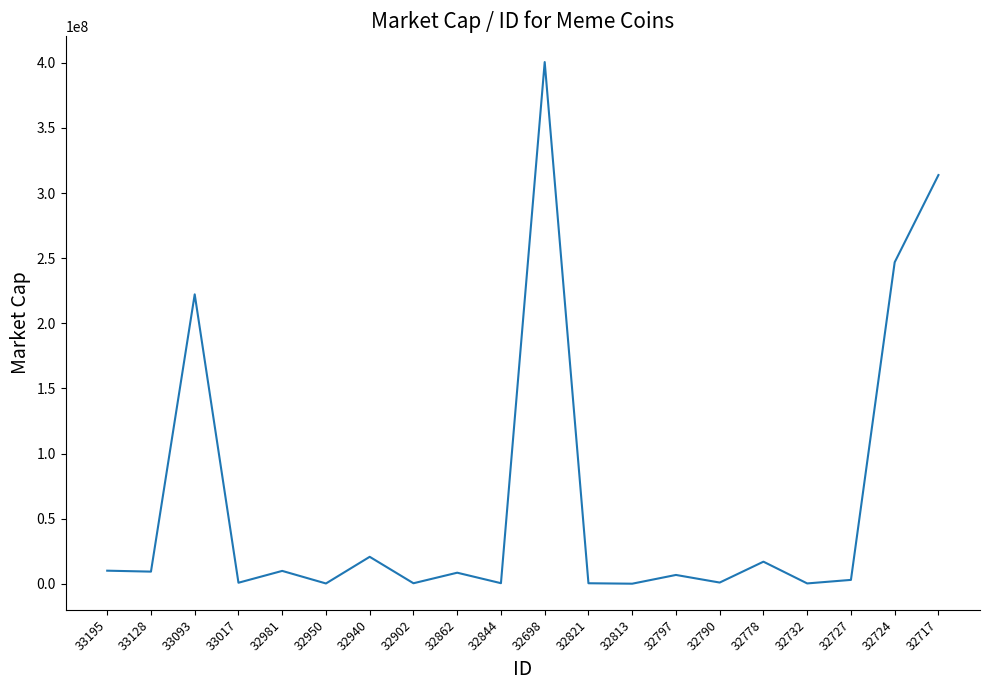

What is the average value?

63654177.9